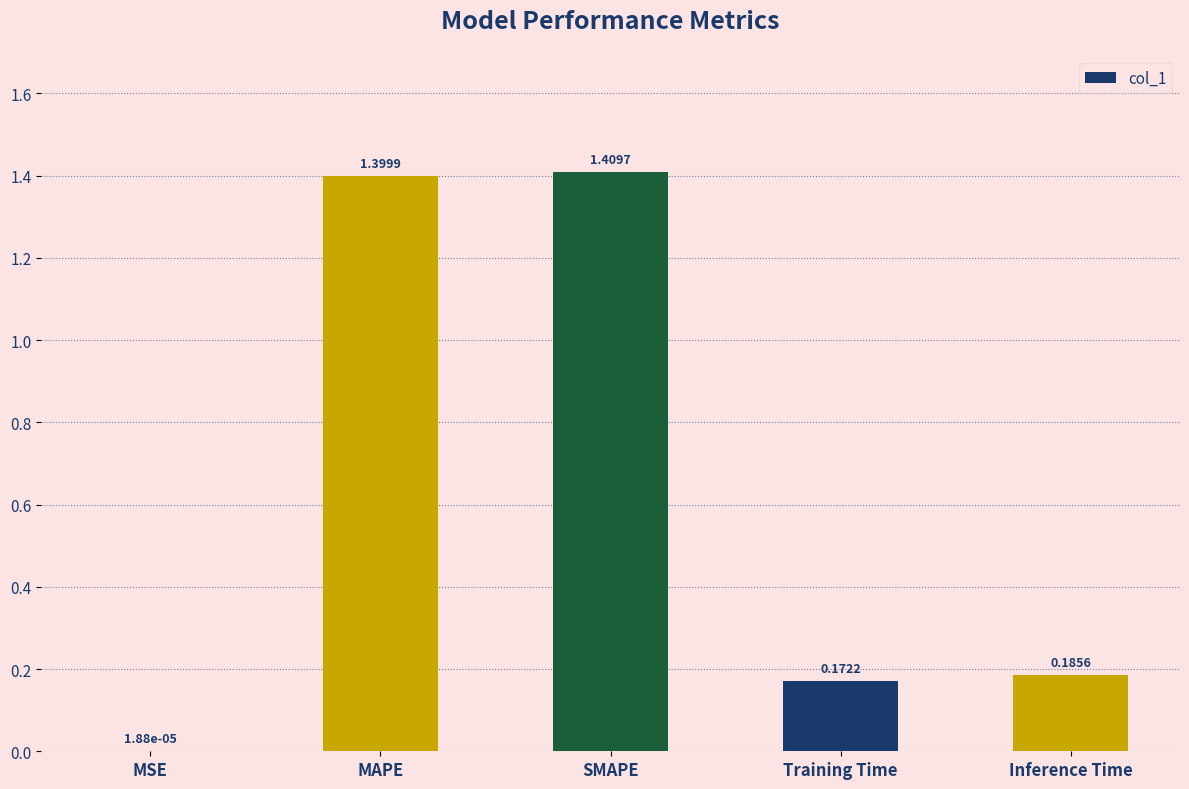

The chart shows a value of 0.3 at Inference Time. True or false?

False